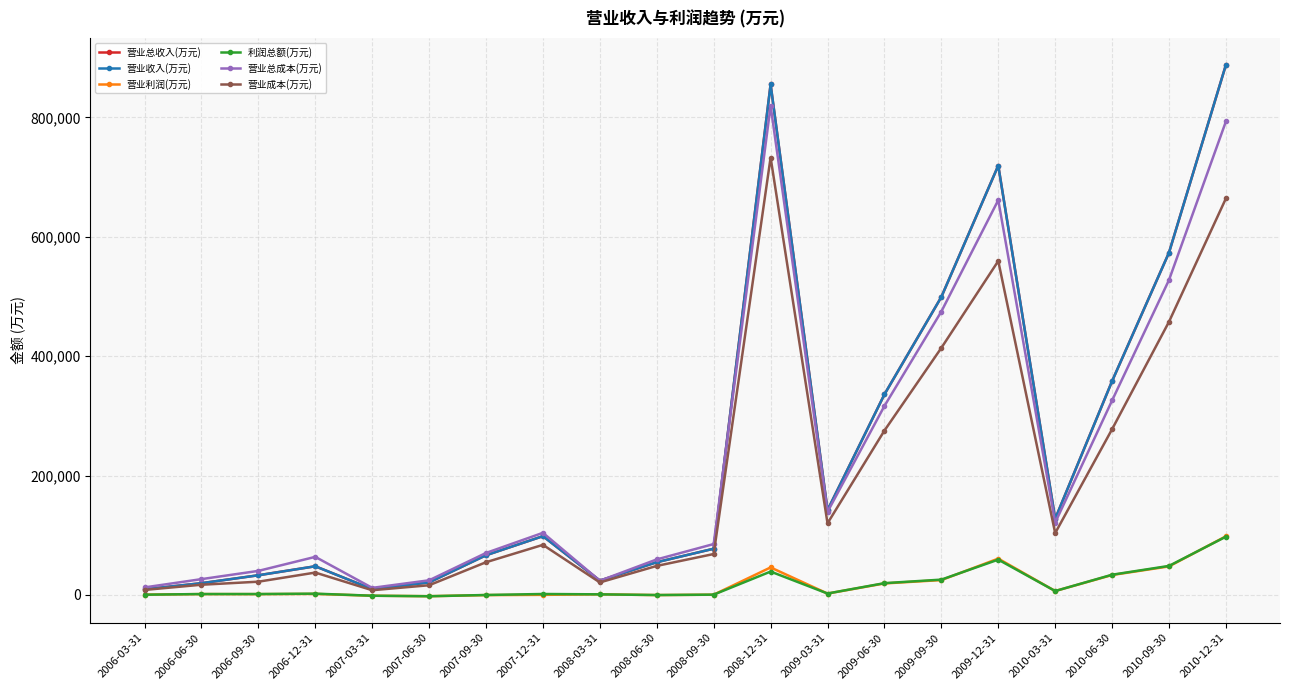

Rank the categories by 营业成本(万元) value from highest to lowest.

2008-12-31, 2010-12-31, 2009-12-31, 2010-09-30, 2009-09-30, 2010-06-30, 2009-06-30, 2009-03-31, 2010-03-31, 2007-12-31, 2008-09-30, 2007-09-30, 2008-06-30, 2006-12-31, 2006-09-30, 2008-03-31, 2006-06-30, 2007-06-30, 2006-03-31, 2007-03-31